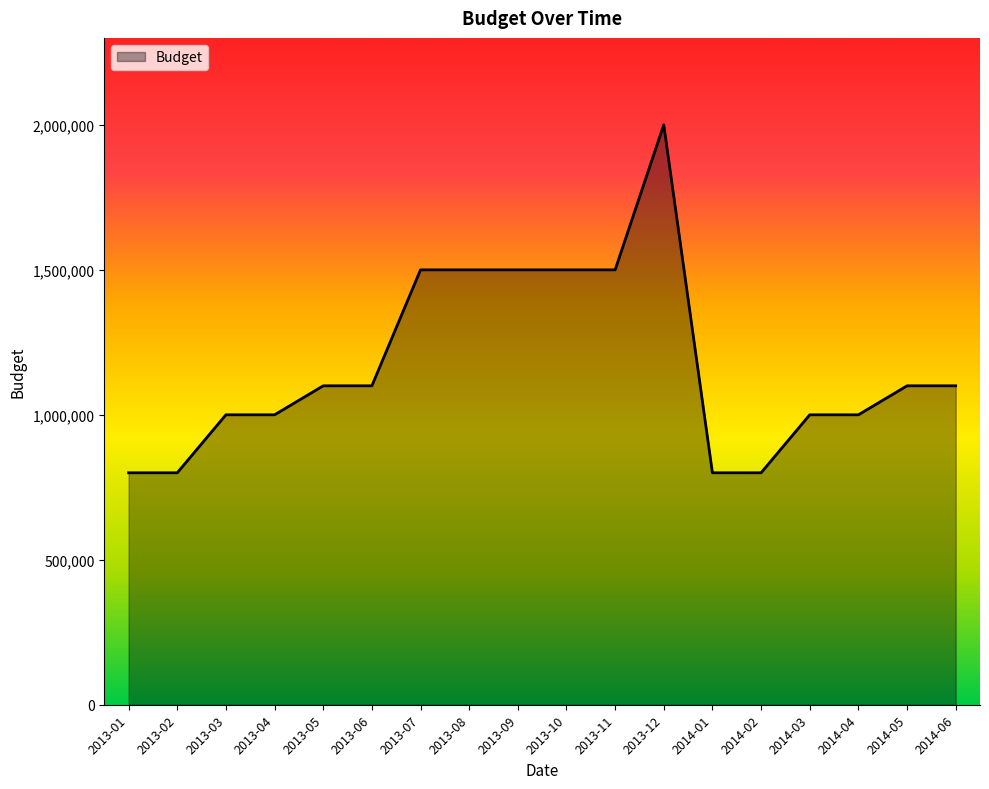

Is it true that the value at 2014-03 is 1000000?

True